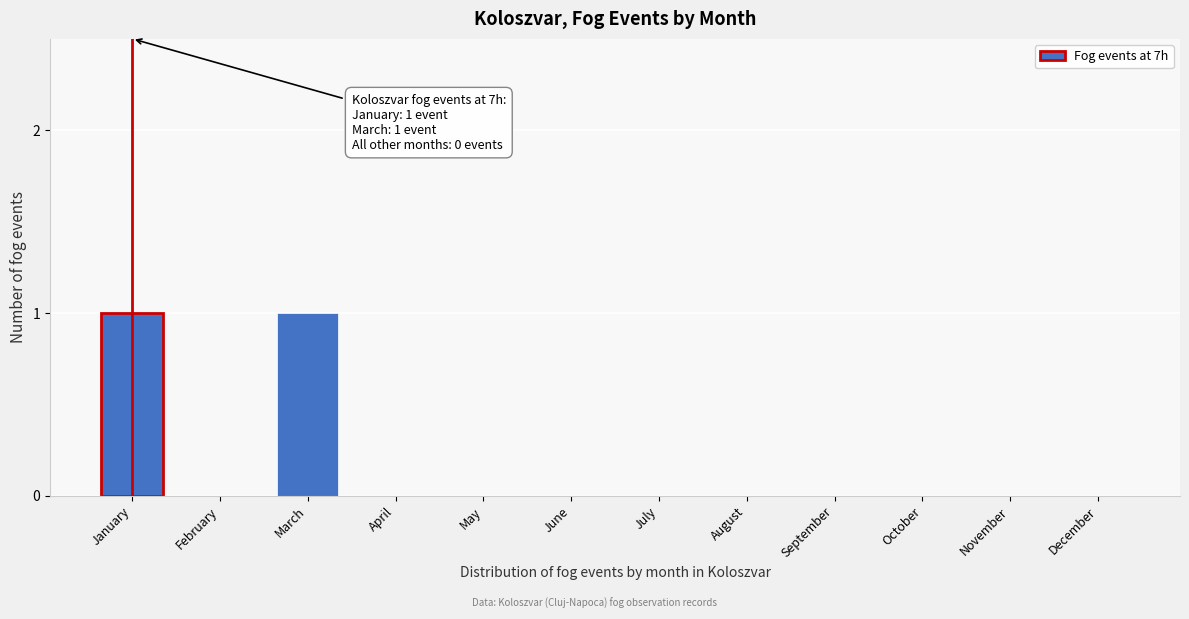

Reading left to right, what are all the values shown in this chart?

January=1	February=0	March=1	April=0	May=0	June=0	July=0	August=0	September=0	October=0	November=0	December=0